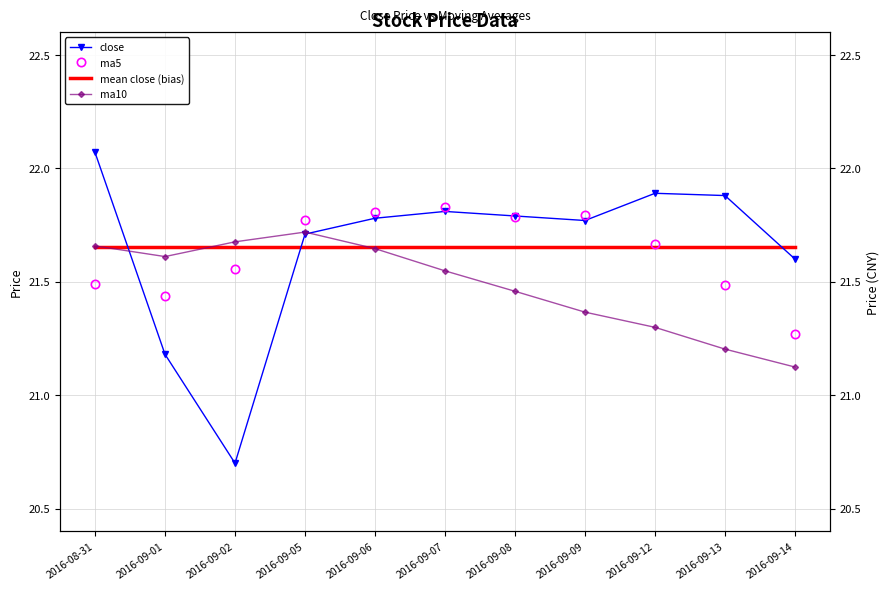

What is the difference between the maximum and minimum values in the close series?

1.4